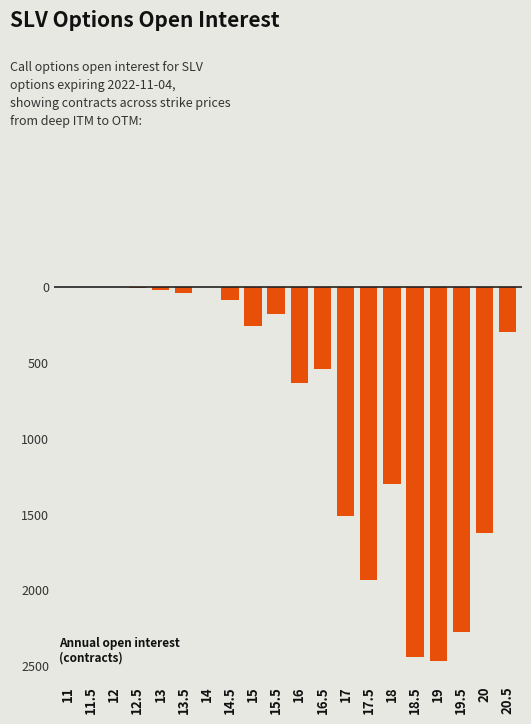

List the labels in order of value, smallest first.

19, 18.5, 19.5, 17.5, 20, 17, 18, 16, 16.5, 20.5, 15, 15.5, 14.5, 13.5, 13, 12.5, 11, 11.5, 12, 14